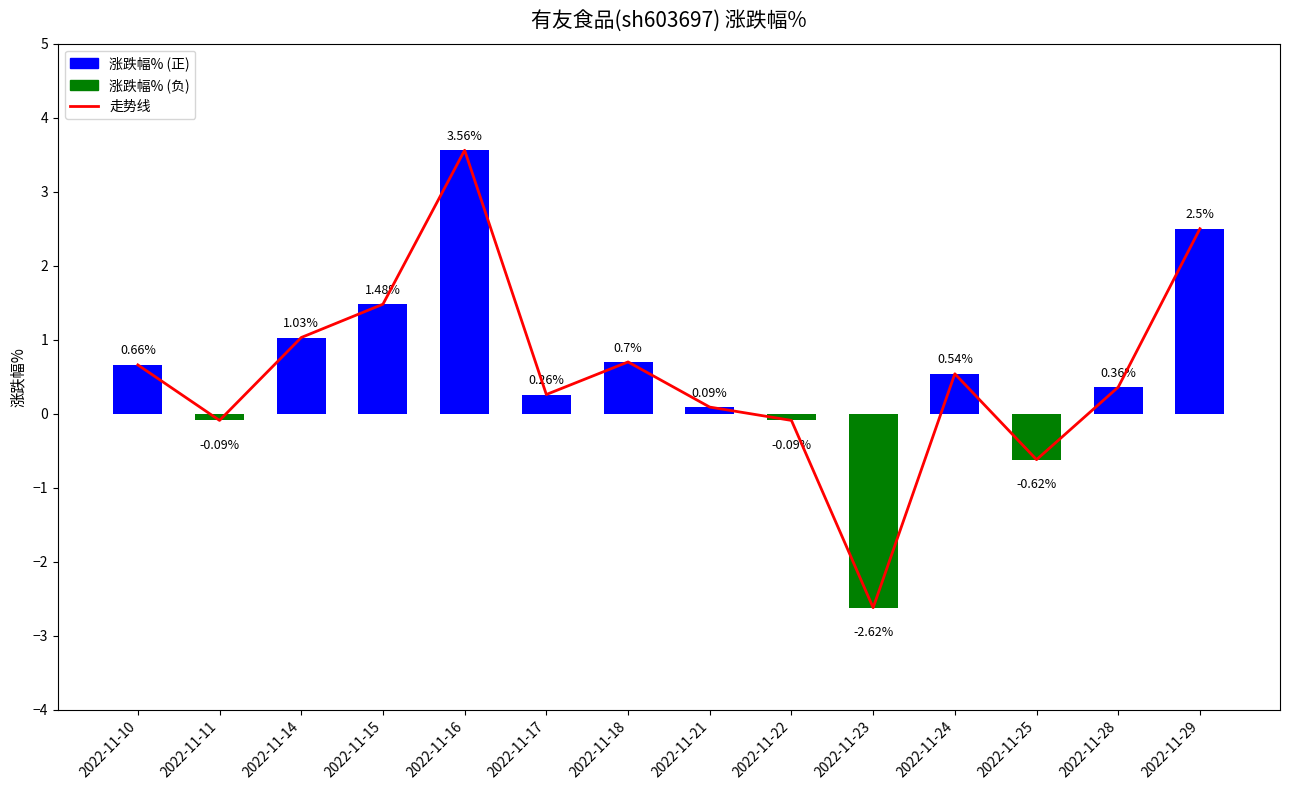

What is the sum of all values?

7.8